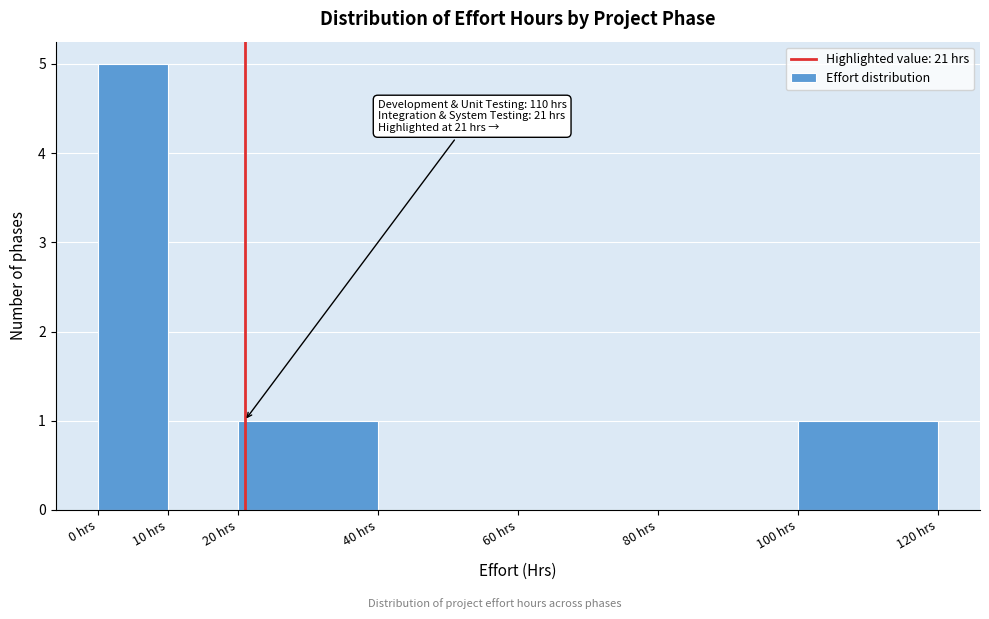

Over which range of the x-axis is the bar tallest?

0 to 10